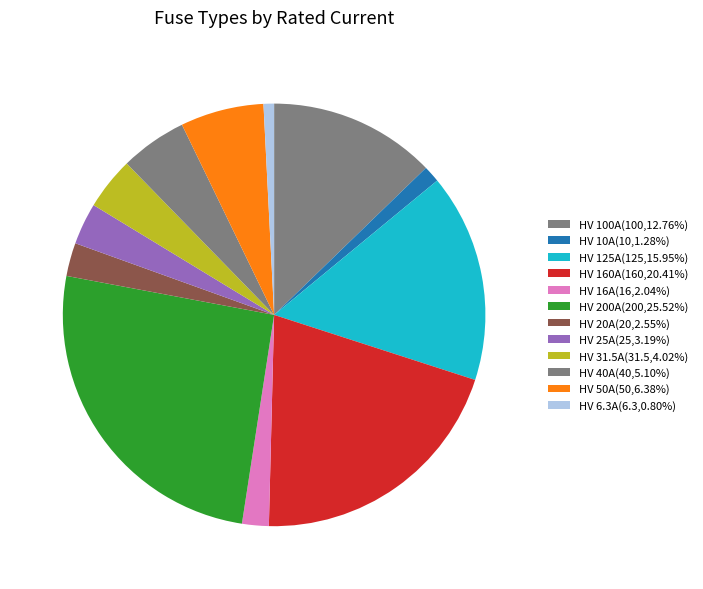

How many segments does this pie chart have?

12